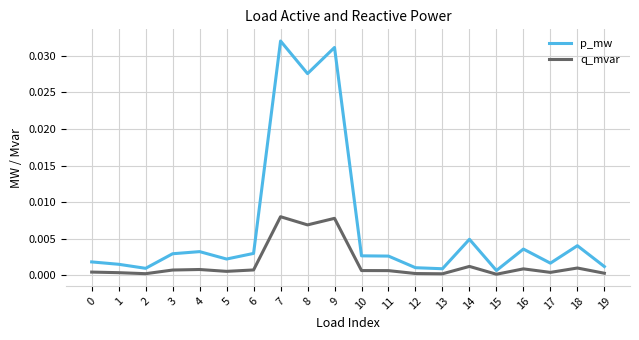

True or false: p_mw and q_mvar intersect in this chart.

False